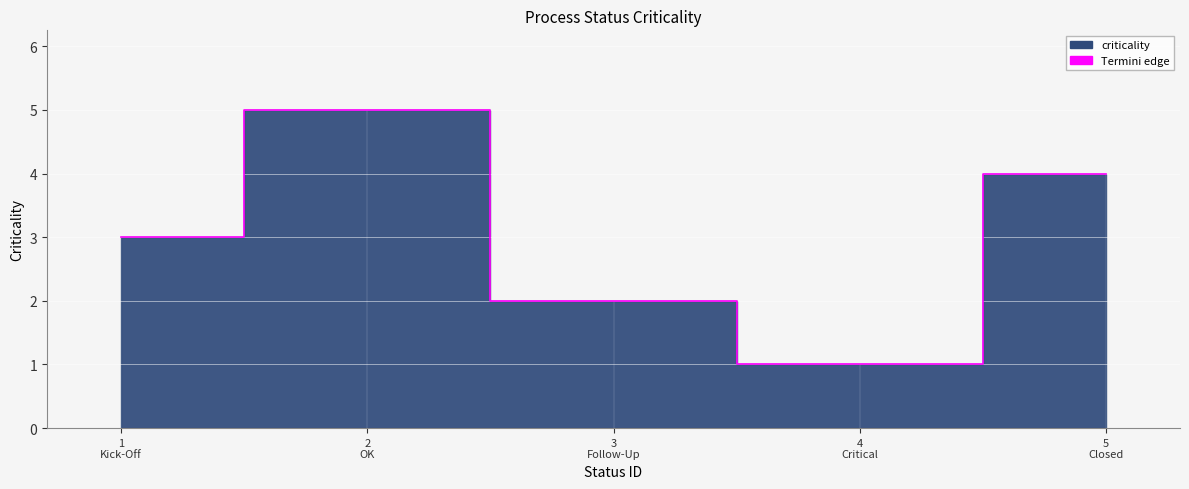

What is the change in value from 1 Kick-Off to 2 OK?

+2